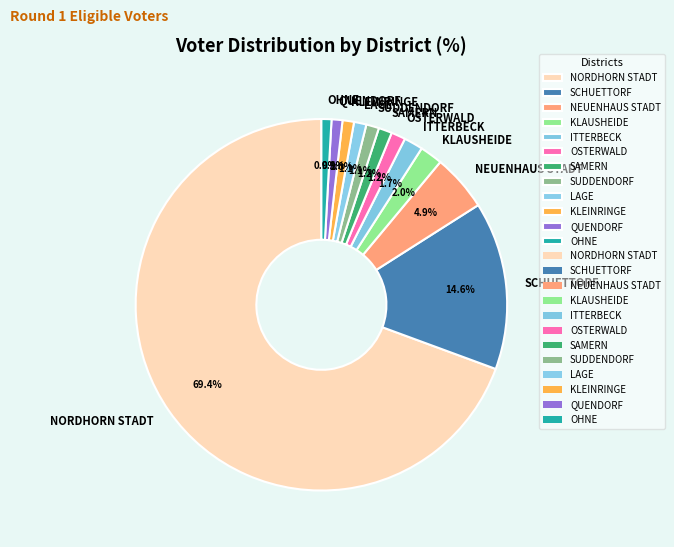

What is the largest slice in the pie chart?

NORDHORN STADT